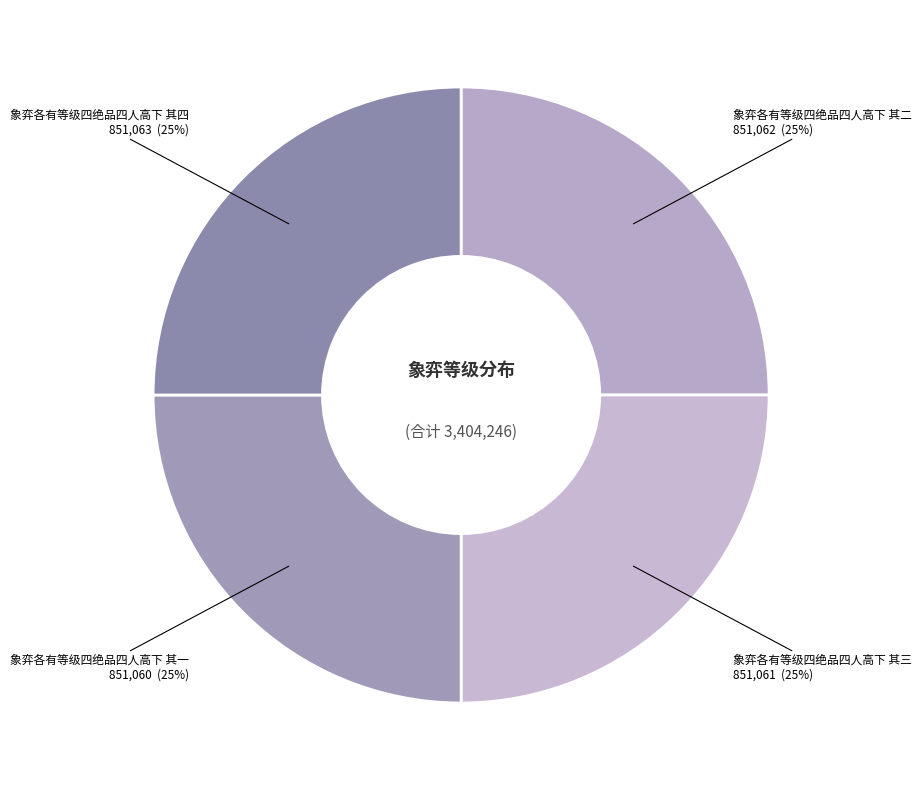

Is there any slice that represents more than half of the pie?

No